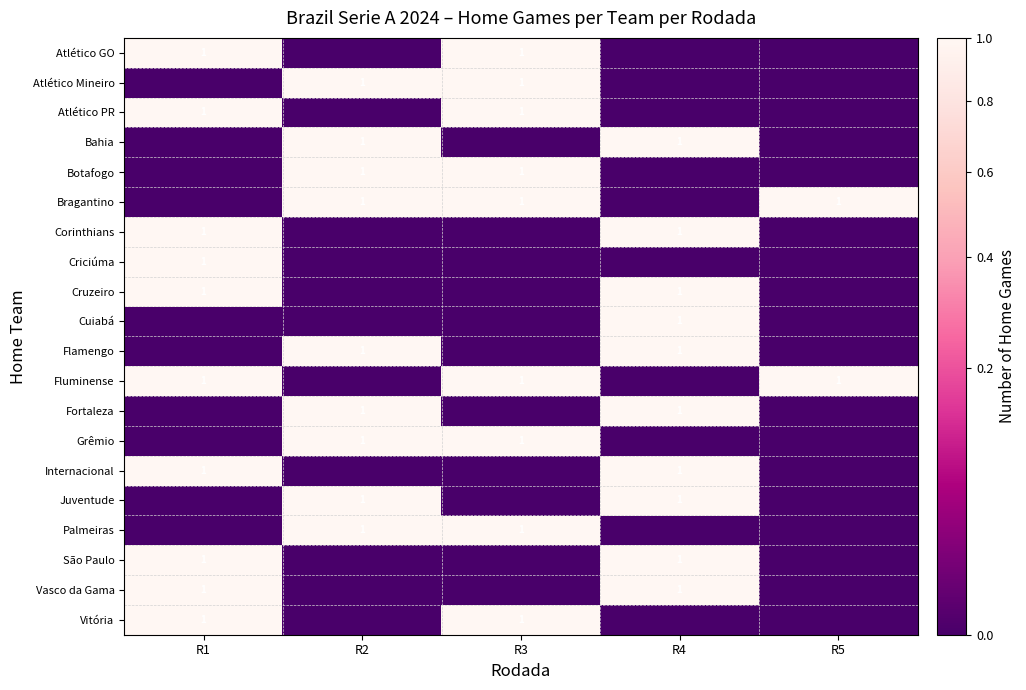

At how many categories does at least one series exceed 0?

5